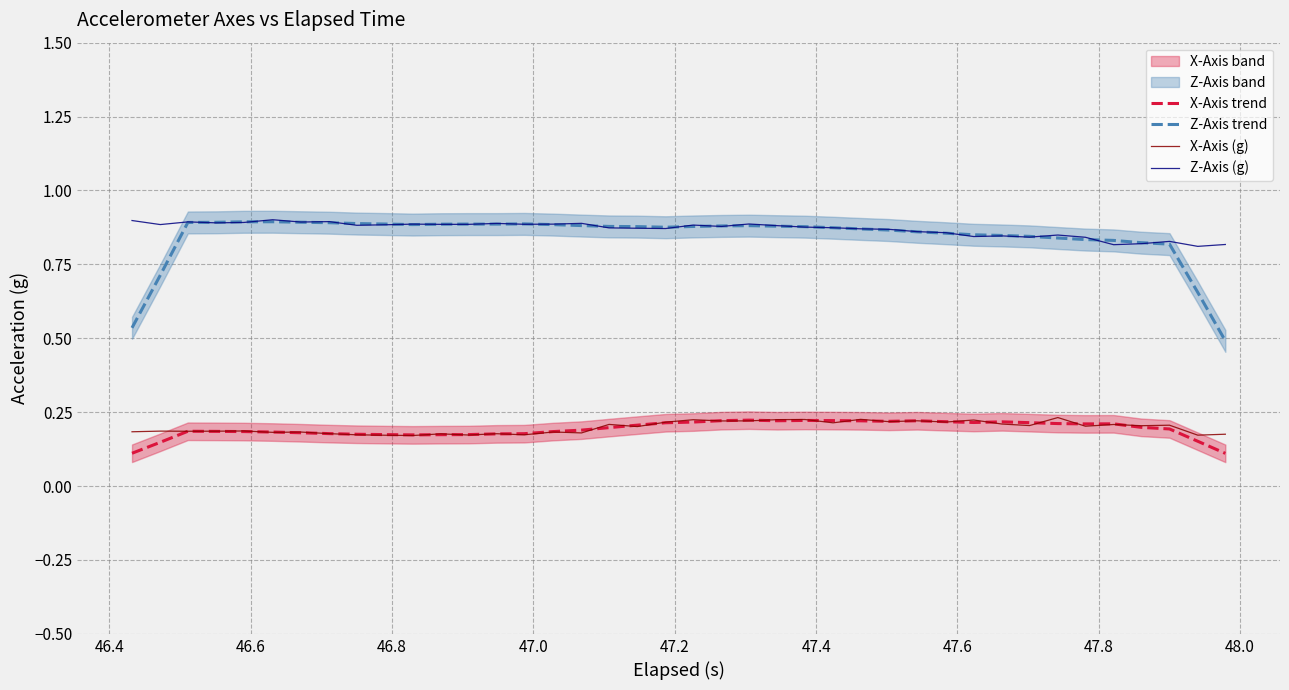

How many interior local valleys does the X-Axis trend series have?

5